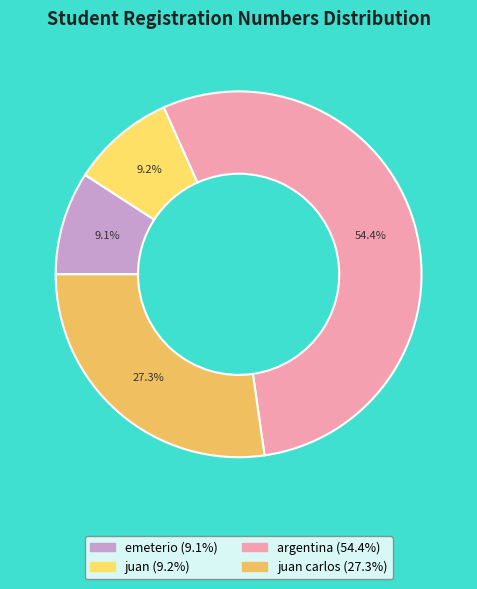

Which slice is the largest?

argentina